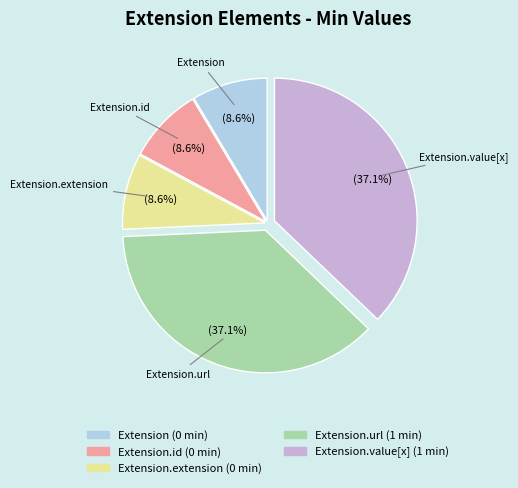

Does any single category account for the majority?

No